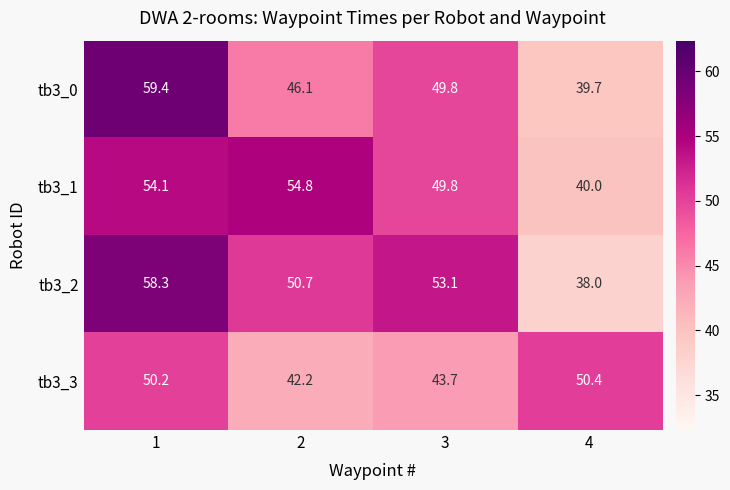

What is the smallest value displayed?

38.0